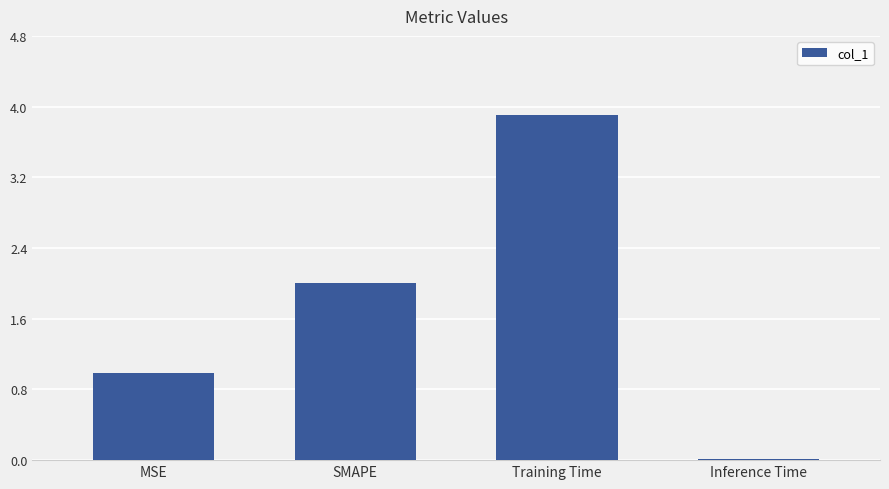

The chart shows a value of 2.0 at SMAPE. True or false?

True